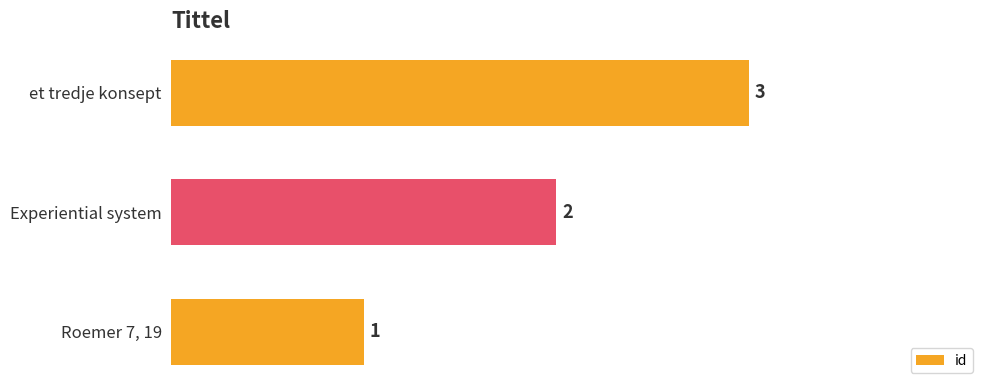

What is the average value?

2